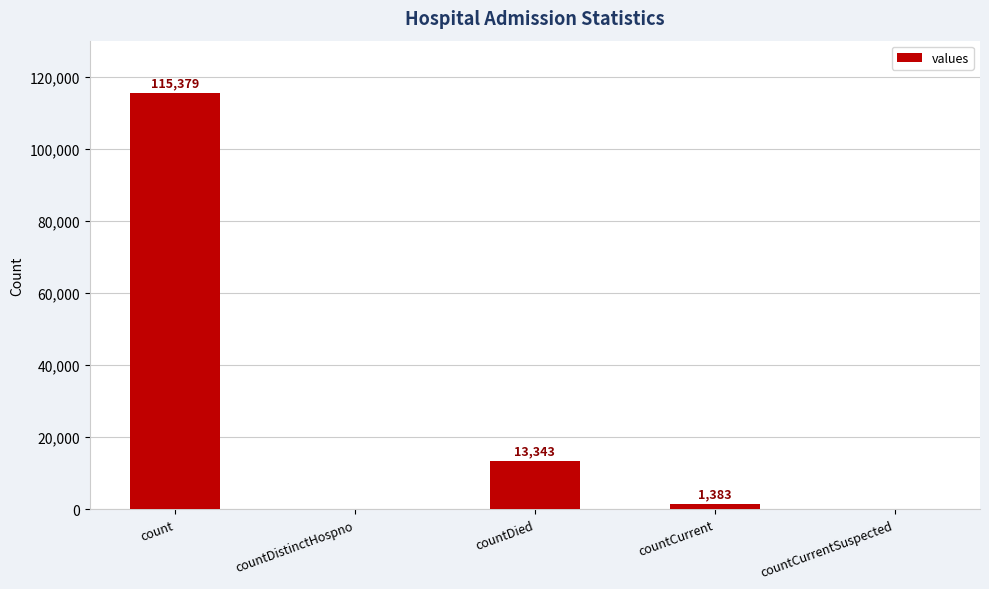

What is the greatest value displayed?

115379